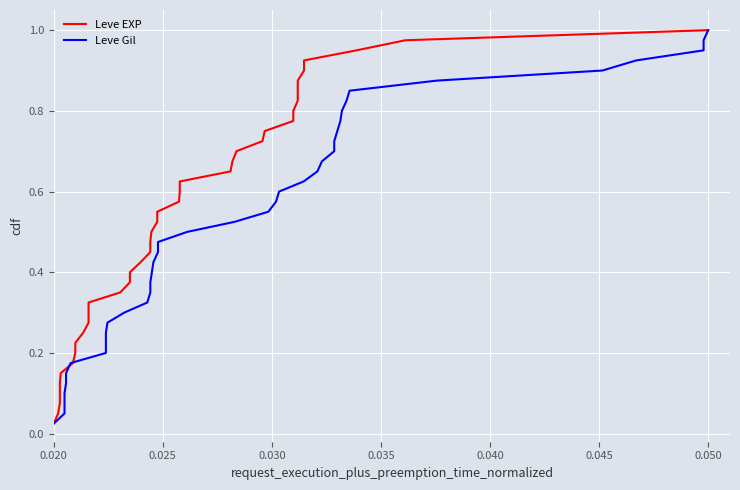

Does the chart display data point markers on the line(s)?

No